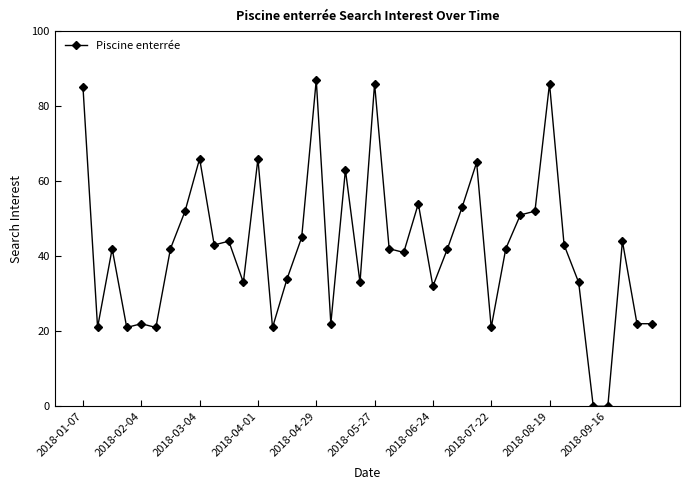

What is the average value?

42